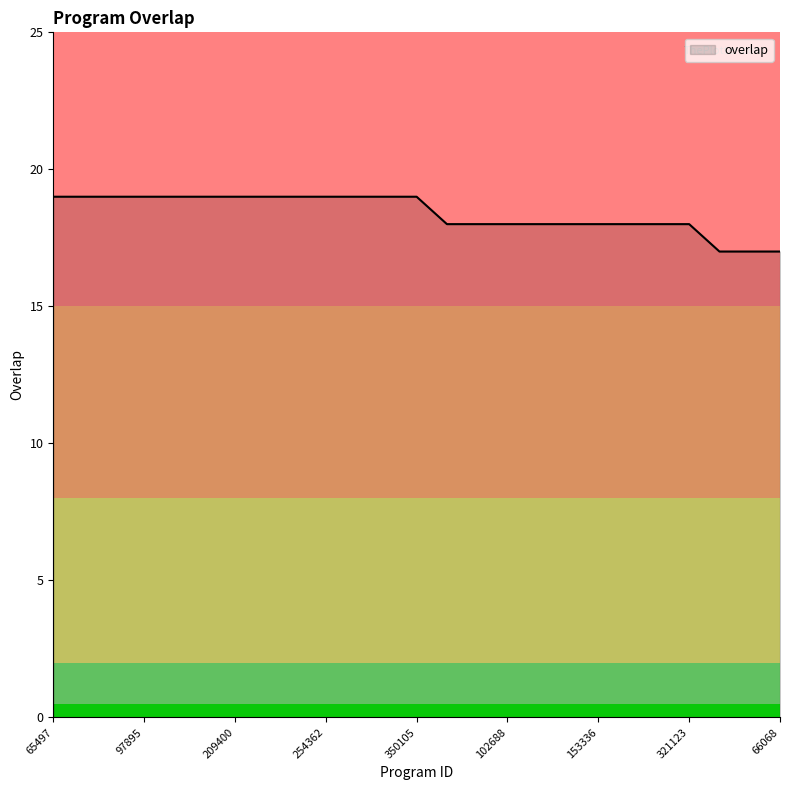

What is the maximum value shown in the chart?

19